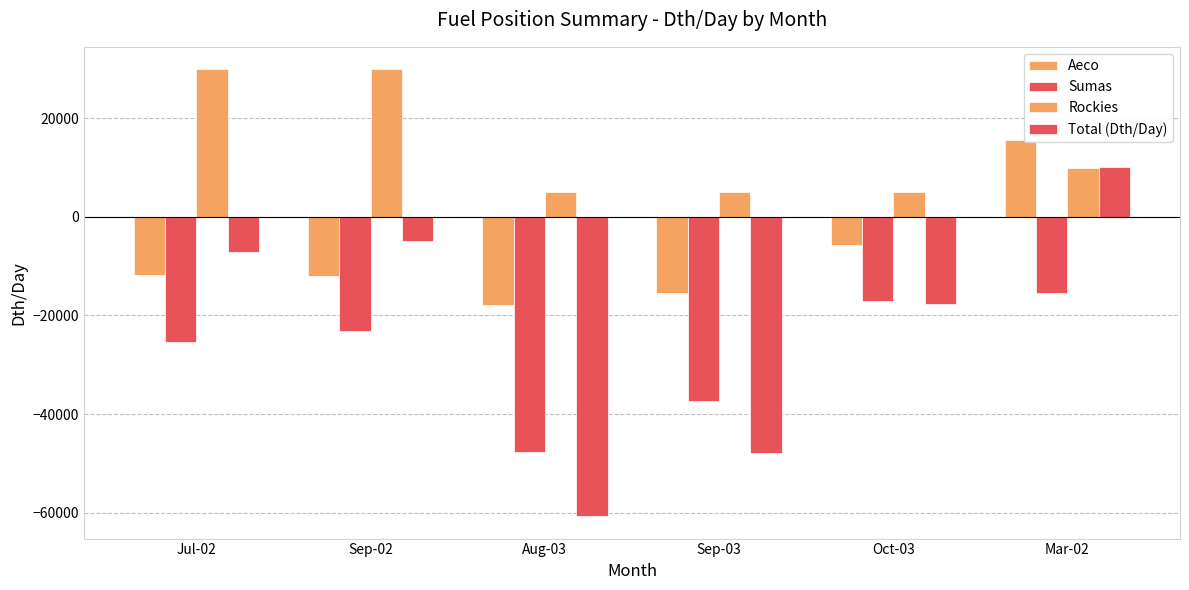

How many series are shown in this chart?

4